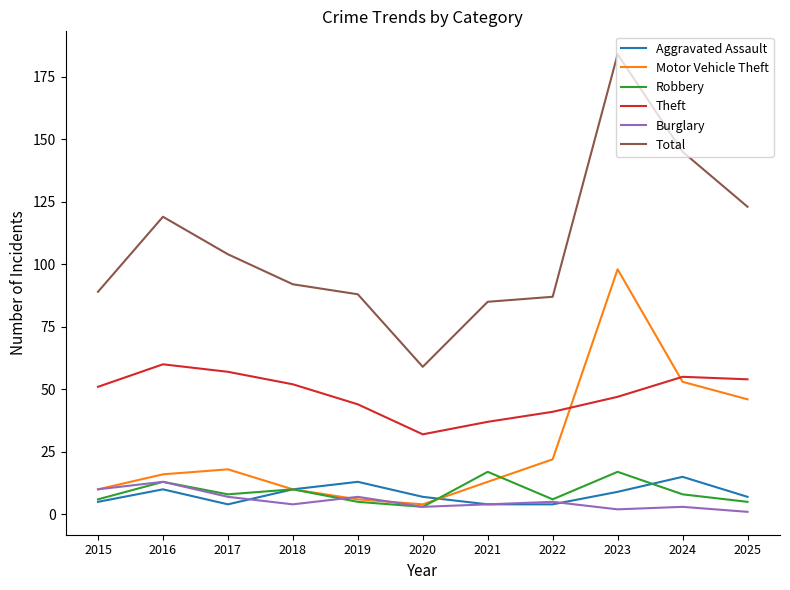

Does the chart have visible grid lines?

No